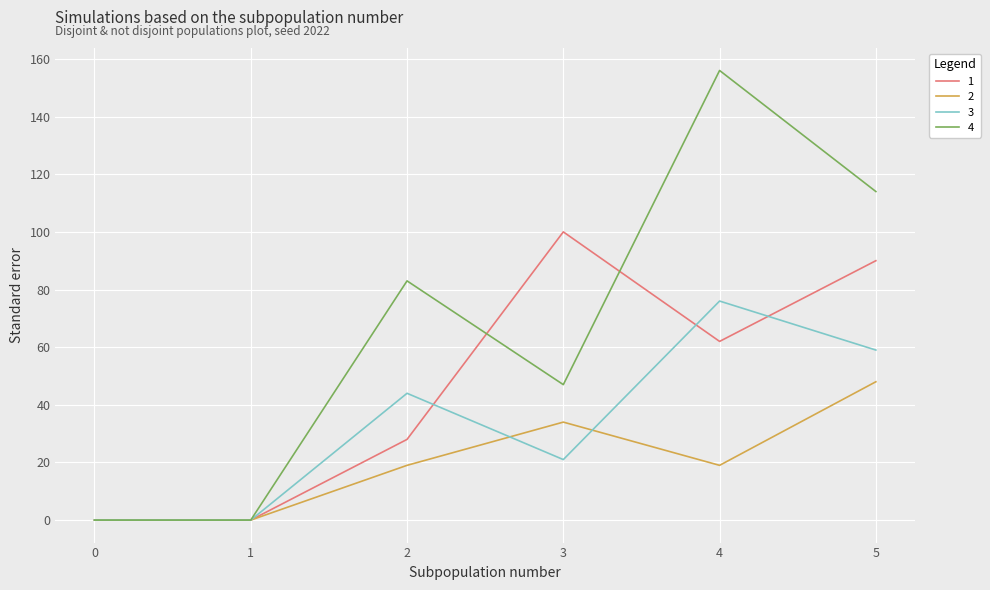

What is the sum of all 4 values?

400